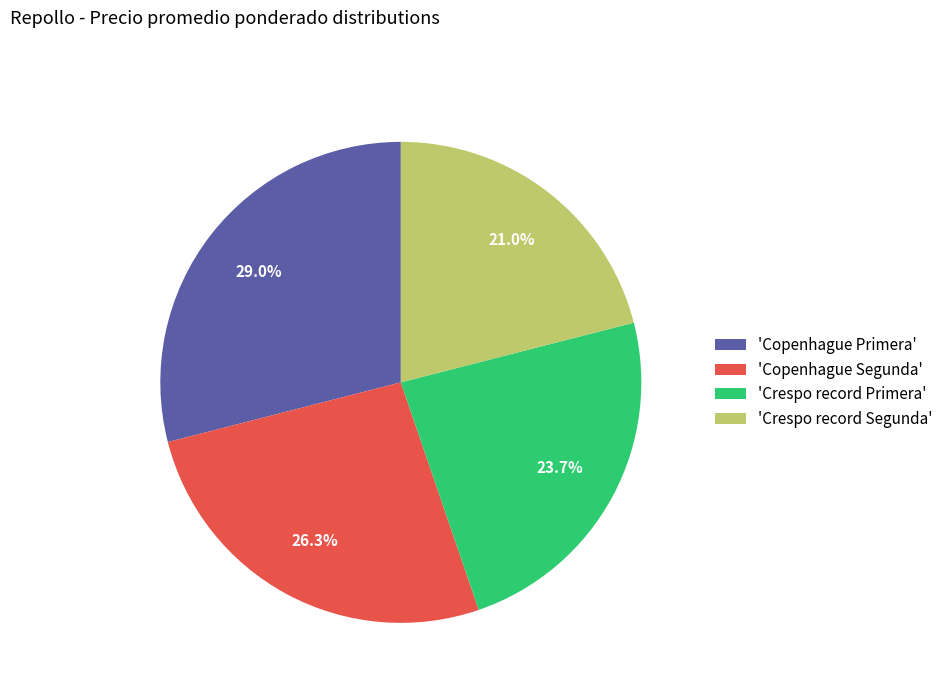

What is the largest slice in the pie chart?

'Copenhague Primera'